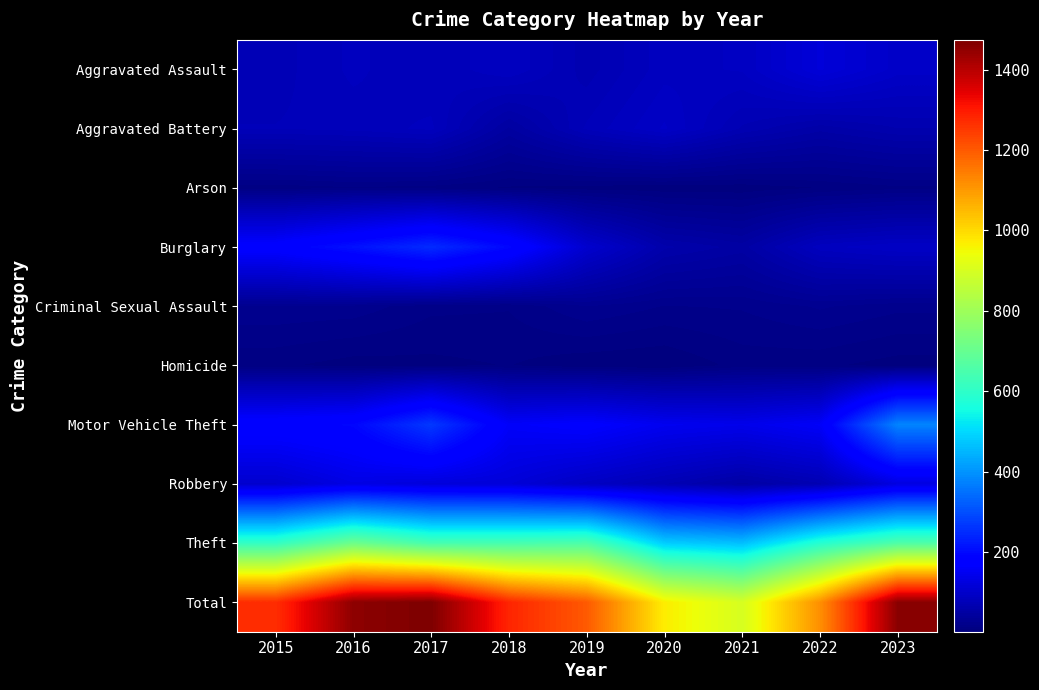

What is the total value across all series at 2023?

2918